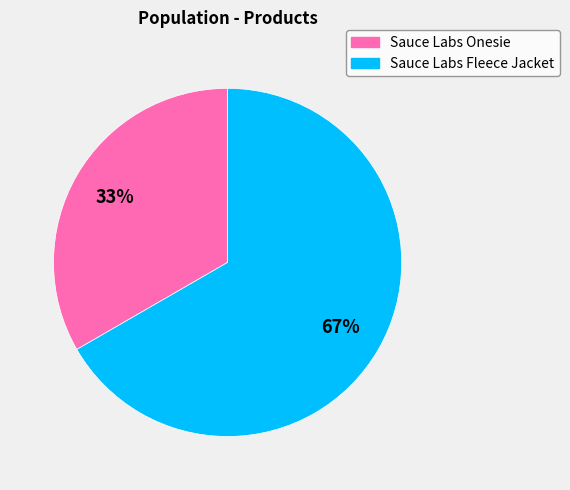

What is the ratio of the value at Sauce Labs Onesie to the value at Sauce Labs Fleece Jacket?

0.5